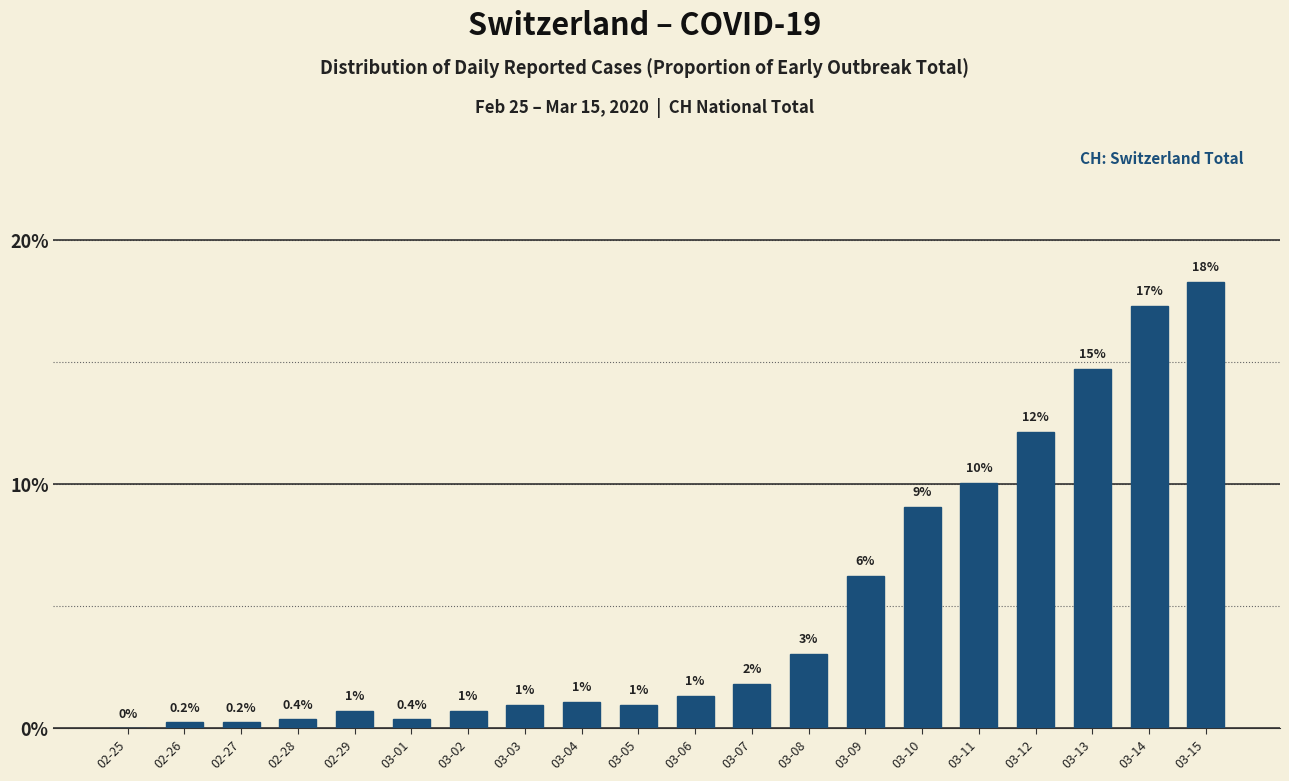

What is the change in value from 02-27 to 03-14?

+17.1